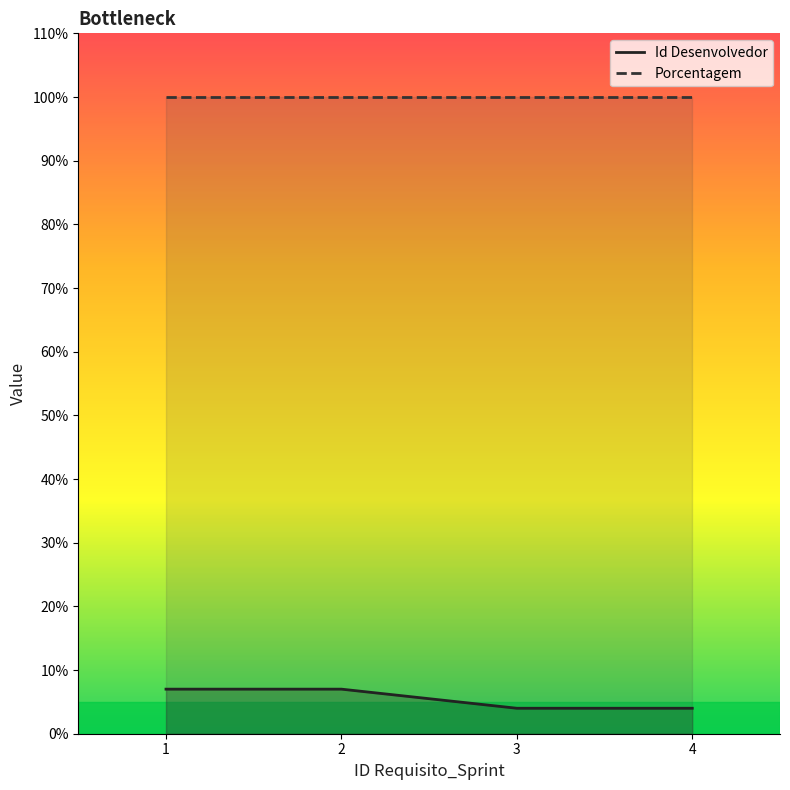

Reading left to right, transcribe all the data shown in this chart.

Id Desenvolvedor: 7	7	4	4
Porcentagem: 100	100	100	100